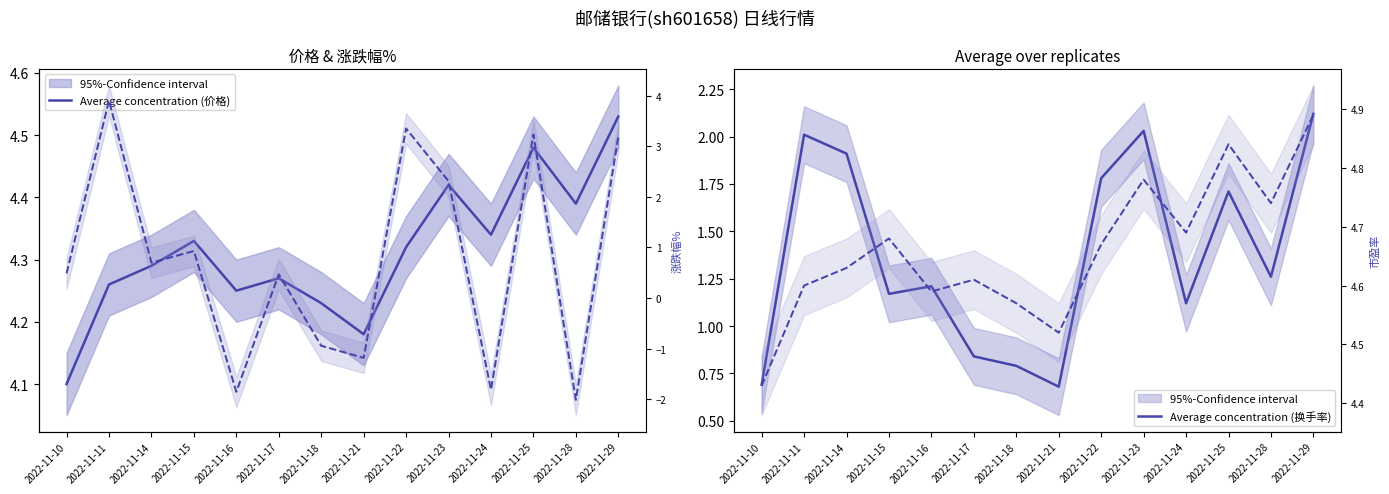

How many values in the 涨跌幅% series exceed 0?

9